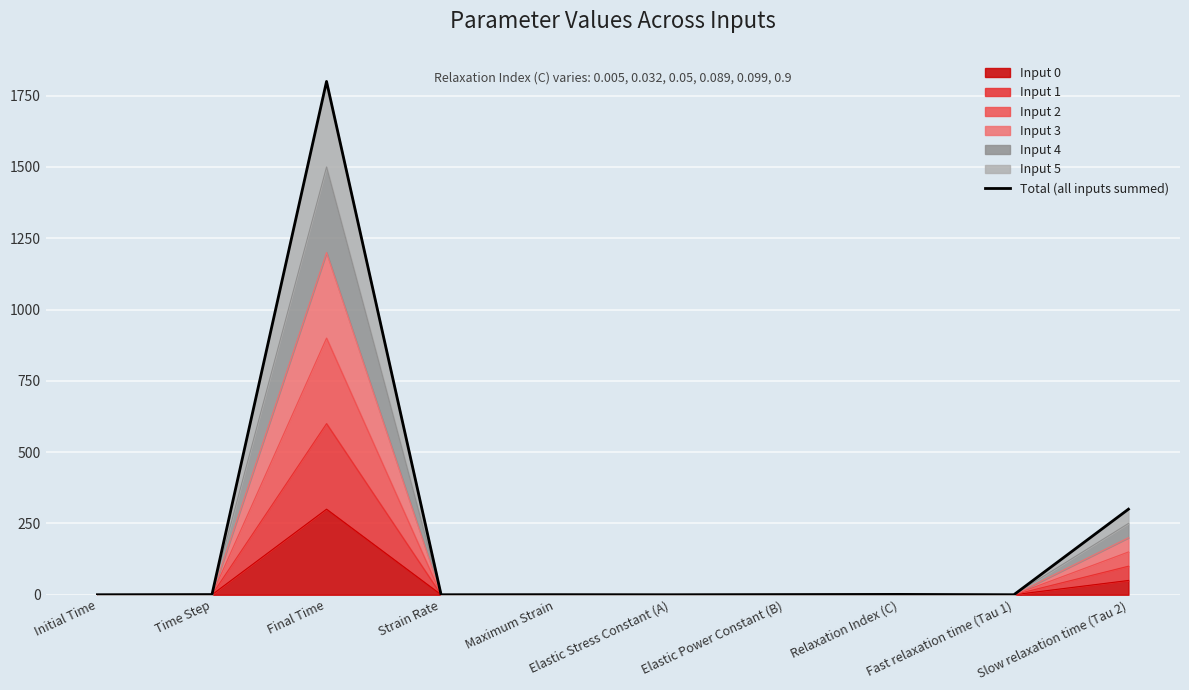

Rank the categories by value from lowest to highest.

Initial Time, Strain Rate, Elastic Stress Constant (A), Fast relaxation time (Tau 1), Maximum Strain, Time Step, Elastic Power Constant (B), Relaxation Index (C), Slow relaxation time (Tau 2), Final Time